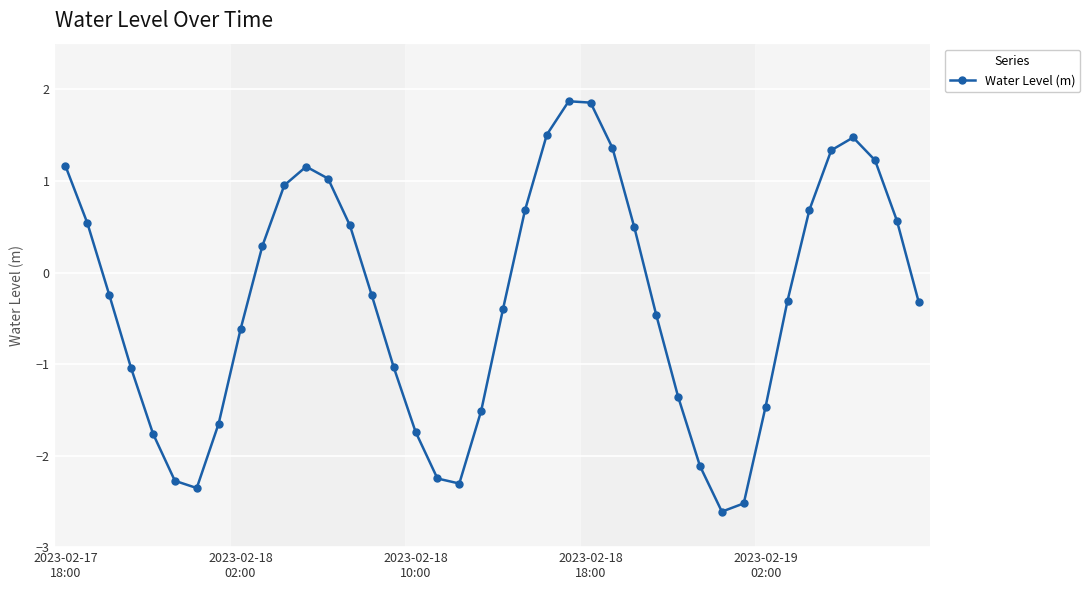

How many interior local valleys (lower than both neighbors) does the data have?

3